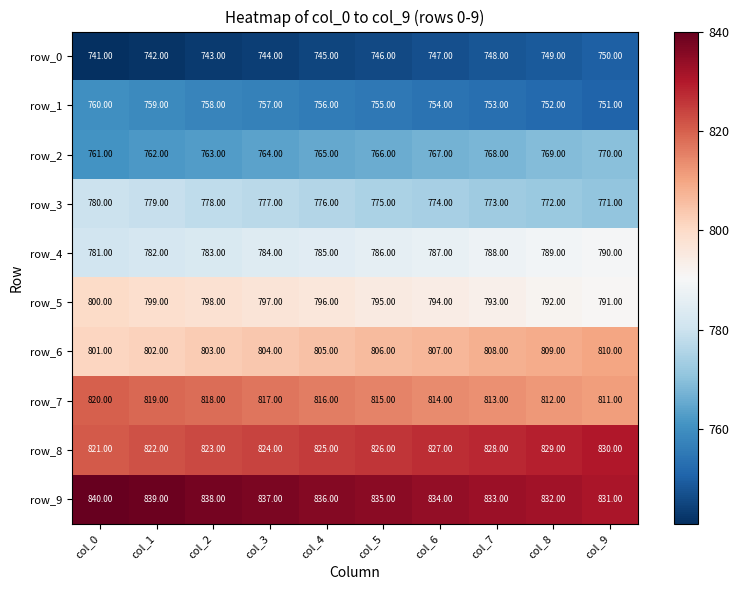

How many series are shown in this chart?

10